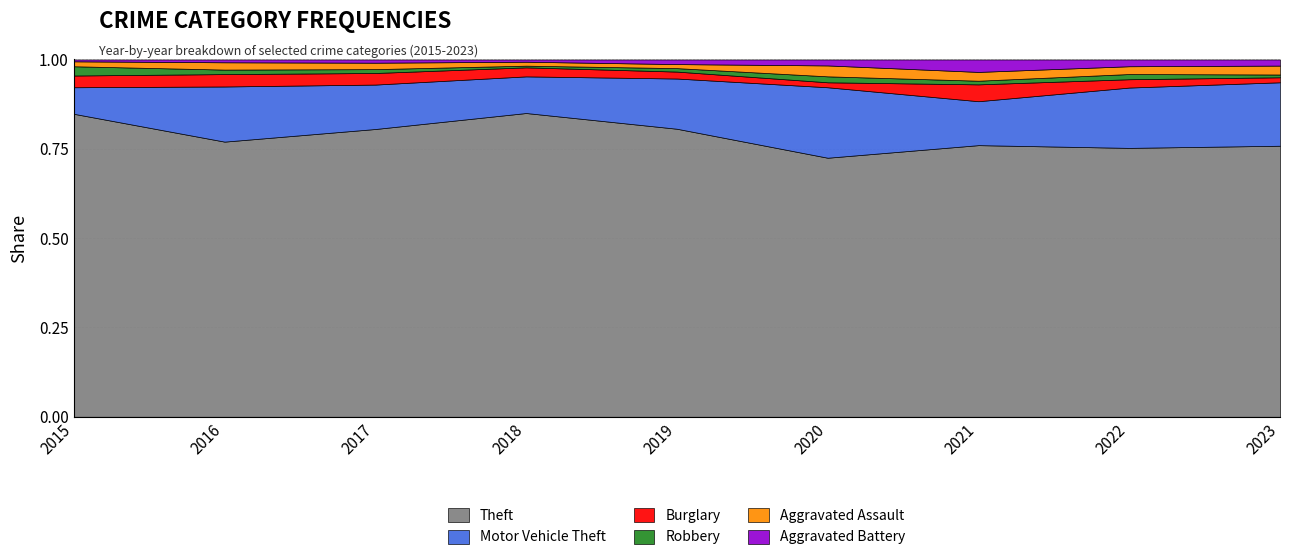

At which category is the sum across all series the highest?

2022